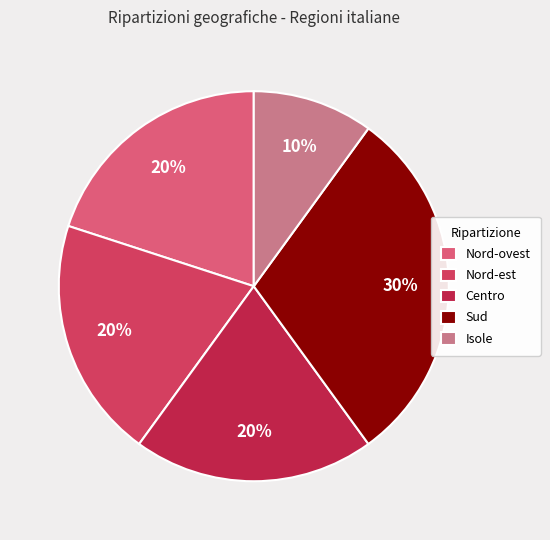

True or false: Nord-ovest accounts for 12% of the total.

False